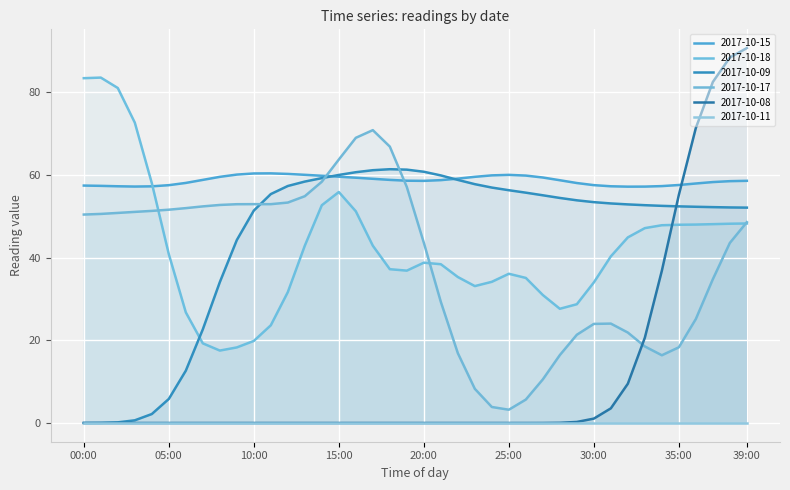

True or false: 2017-10-09 has more than 0 points higher than both neighbors.

True